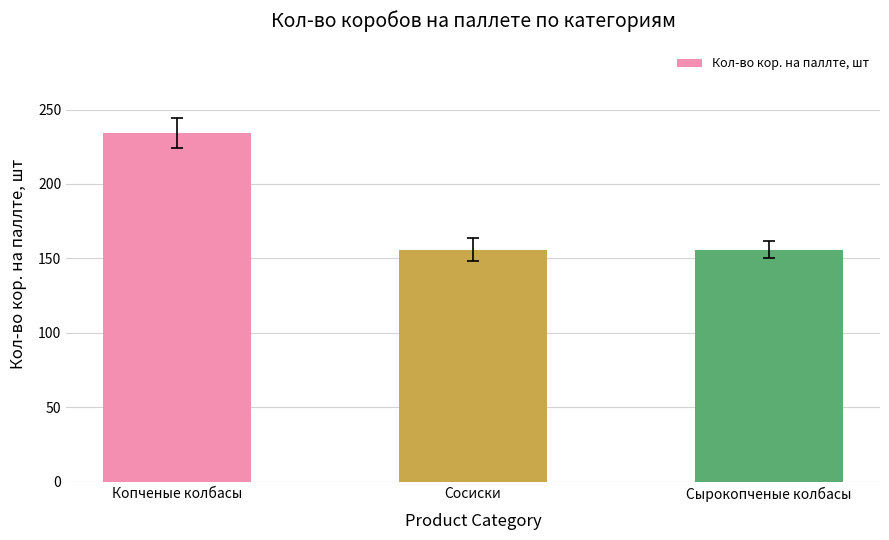

What is the smallest value displayed?

156